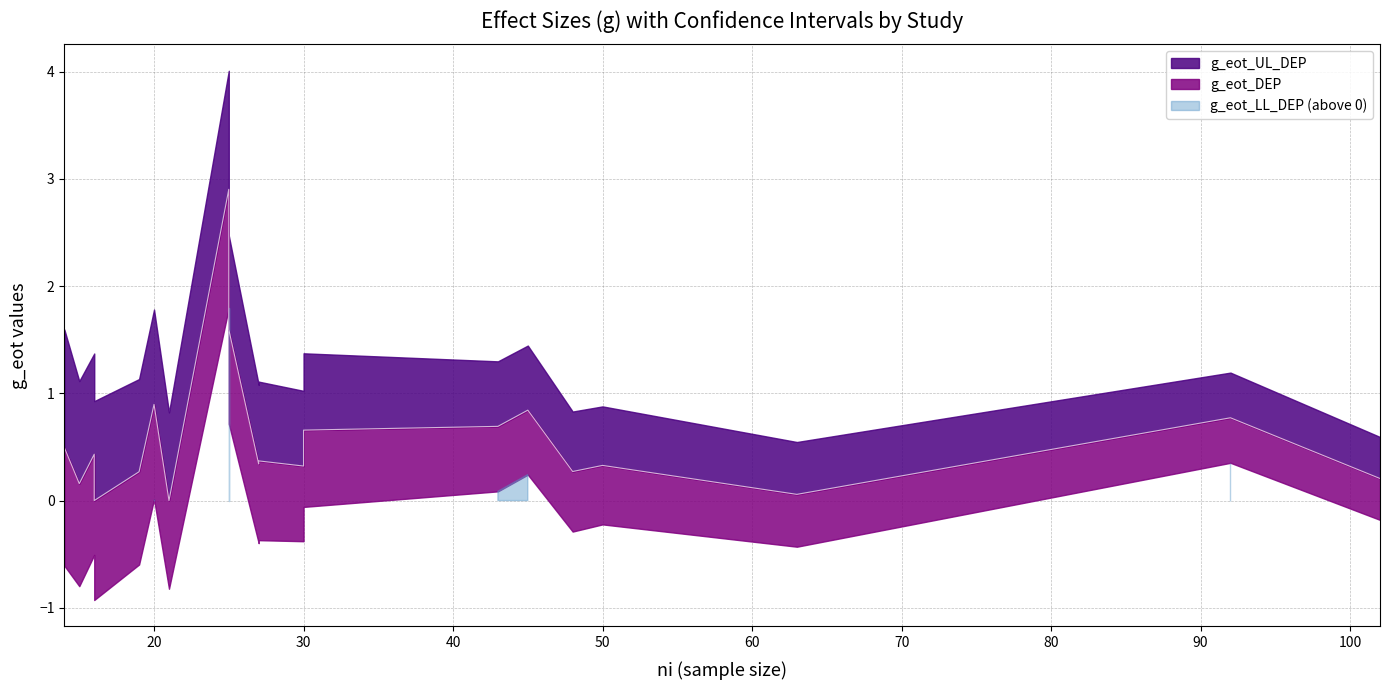

How many categories are shown in the chart?

20